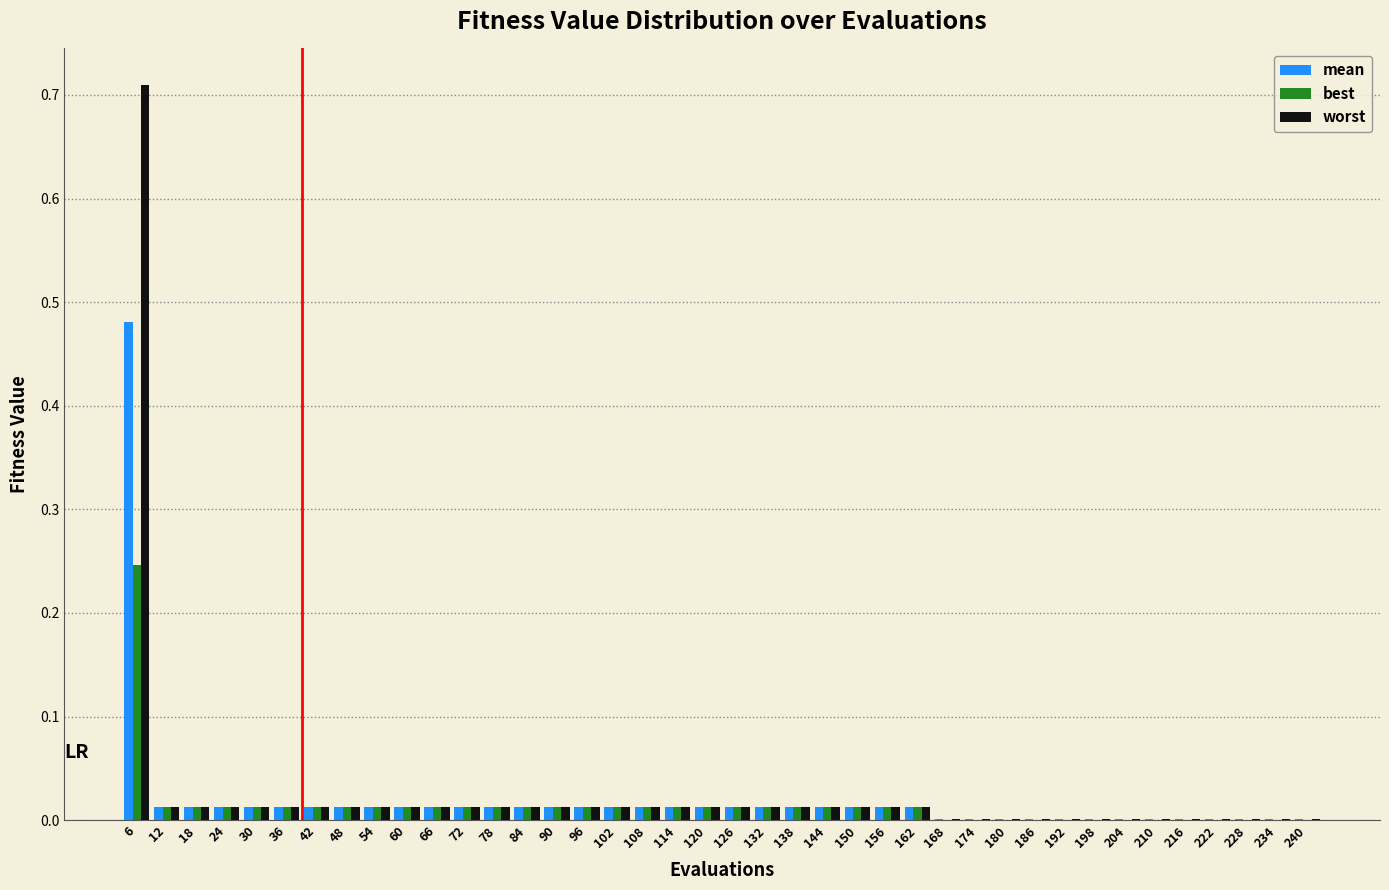

The best series shows 0.0 at 198. True or false?

True